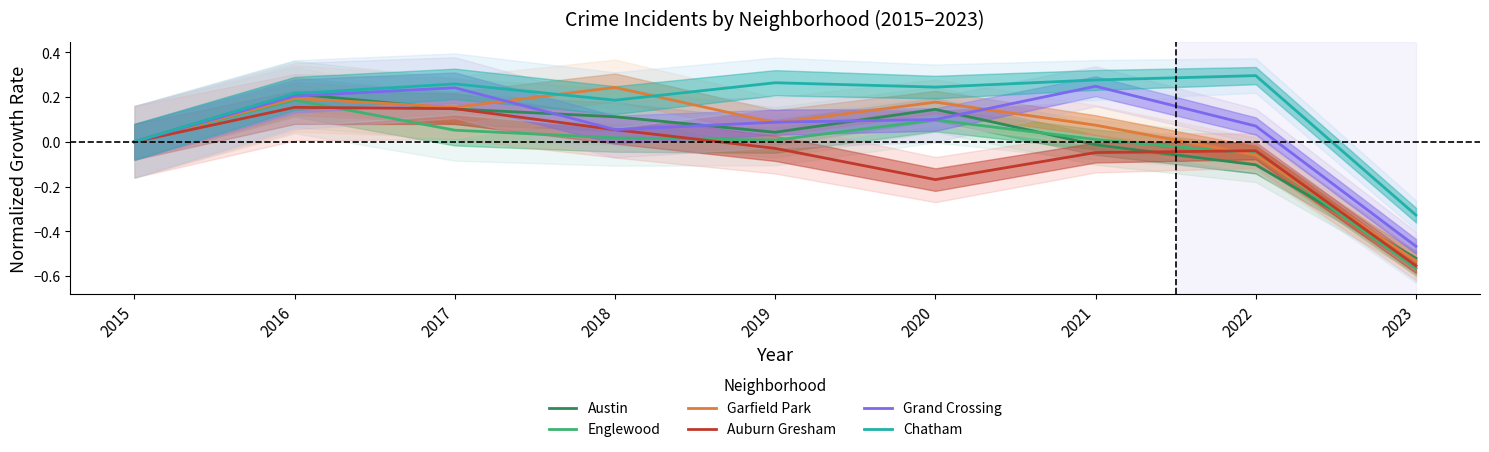

At which label does Chatham reach its peak?

2022